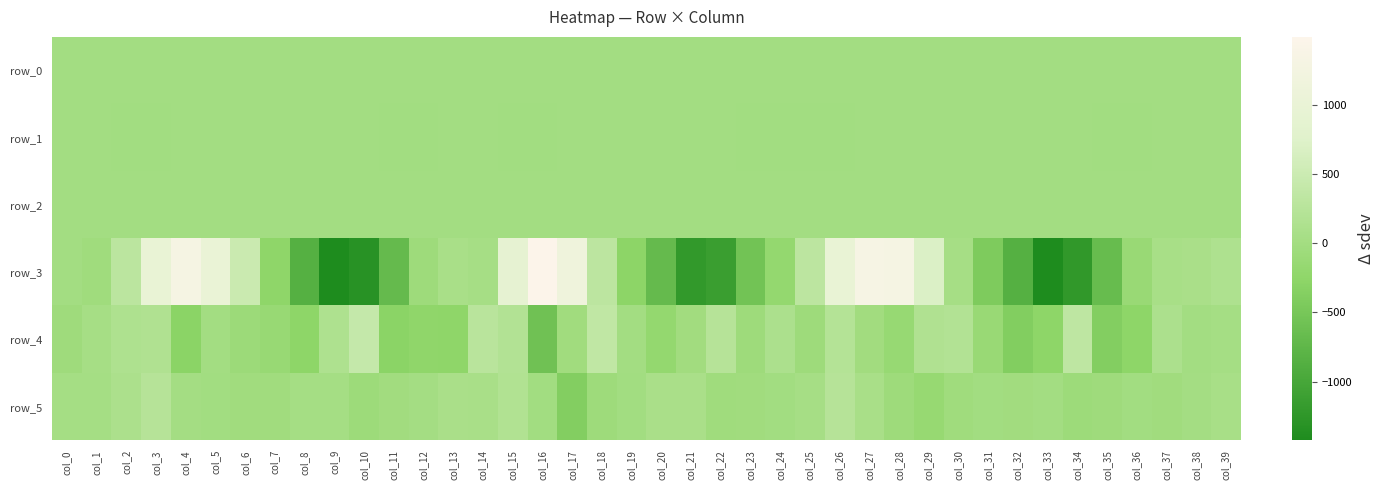

What is the smallest value displayed?

-1423.6